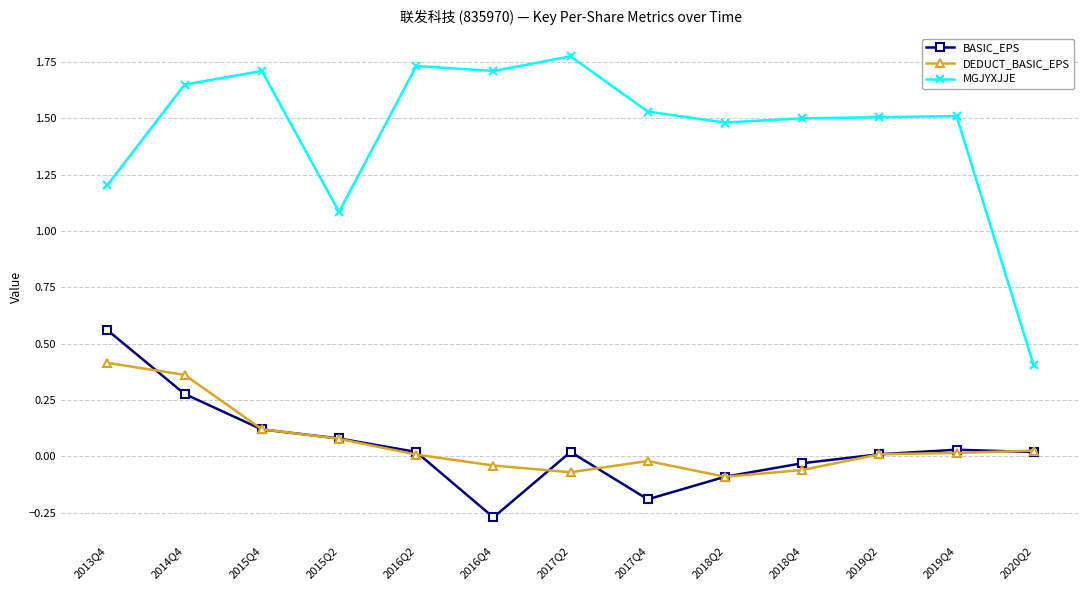

At which category does the chart reach its minimum across all series?

2016Q4